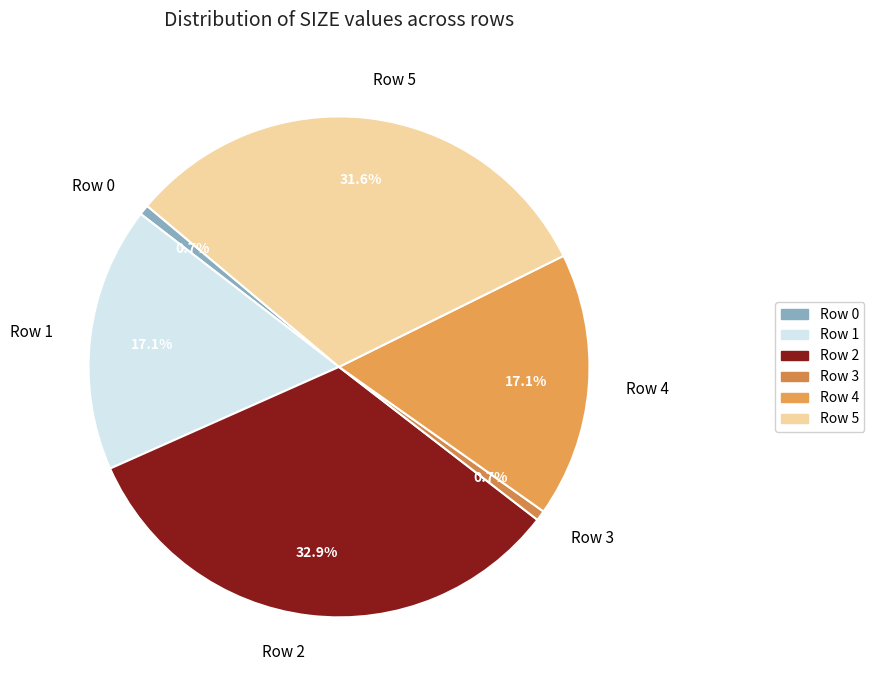

To the nearest percent, what is the difference between the largest and smallest slice percentages?

32%